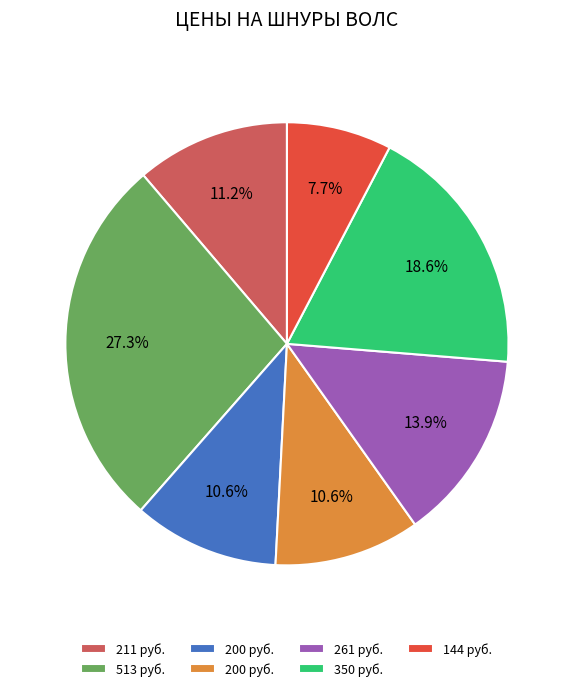

How many segments does this pie chart have?

7